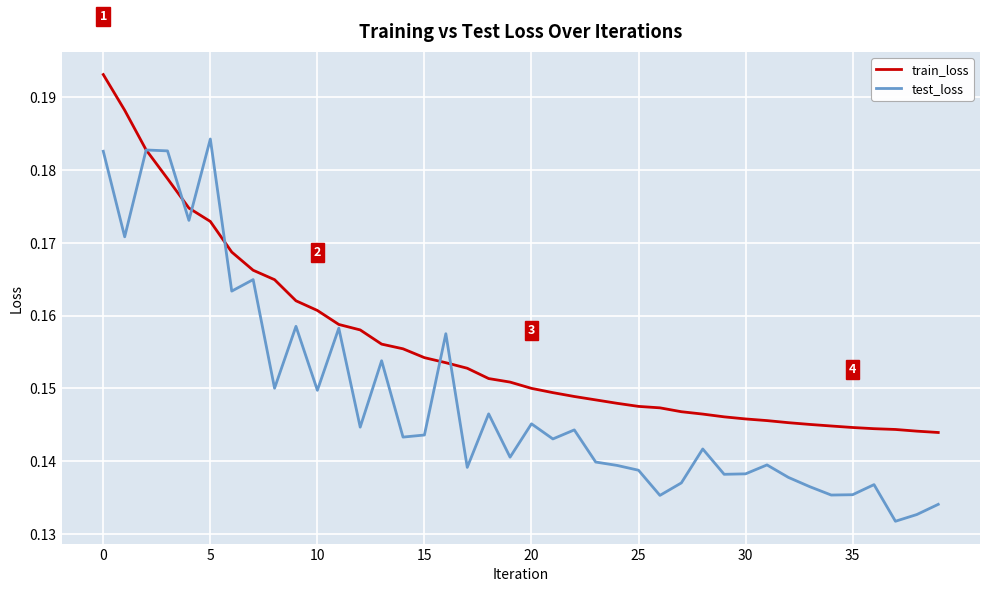

Rank the series by their average value, from lowest to highest.

test_loss, train_loss